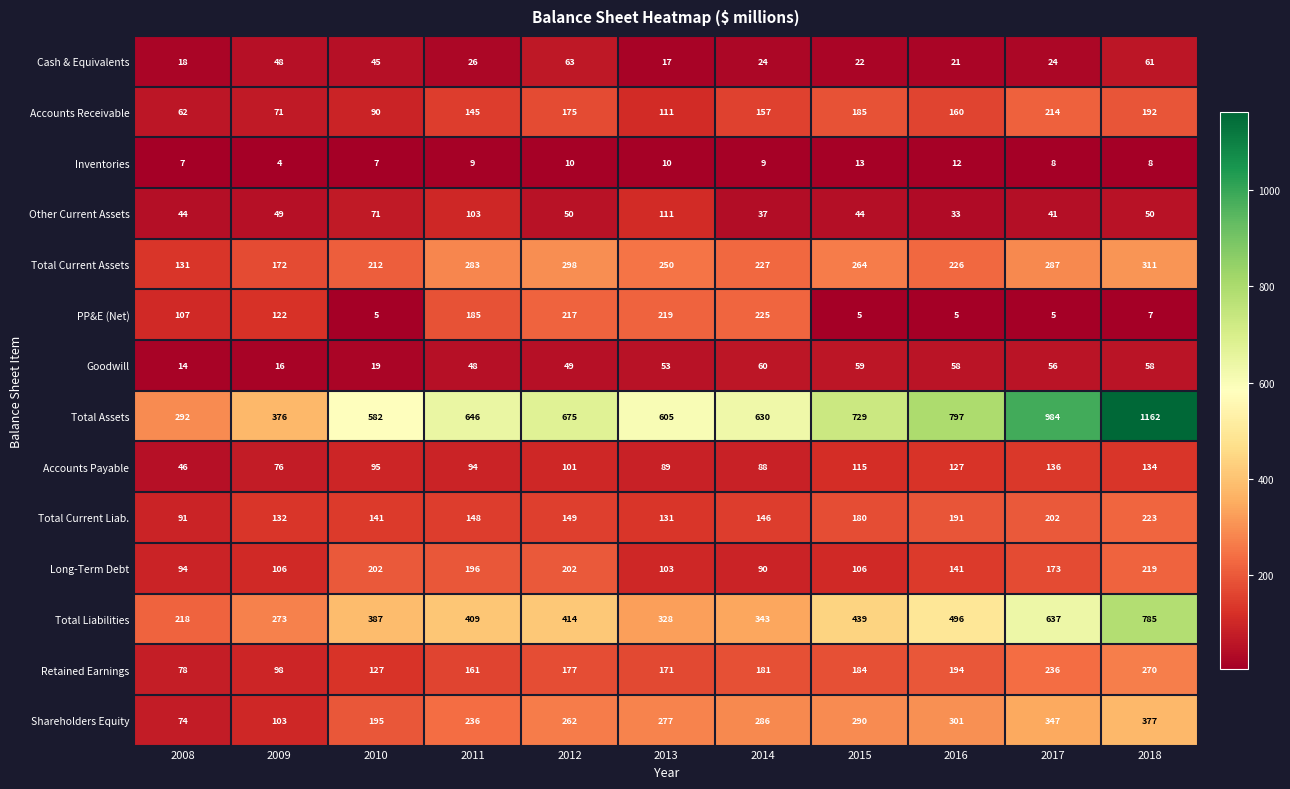

True or false: Shareholders Equity has a value of 372 at 2014.

False